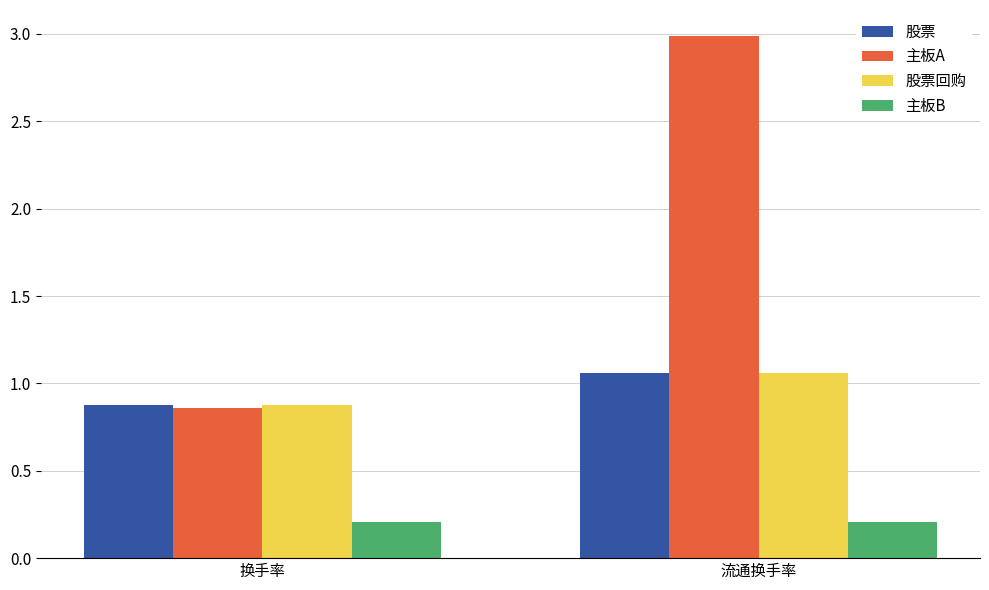

What position from the right is 流通换手率?

1